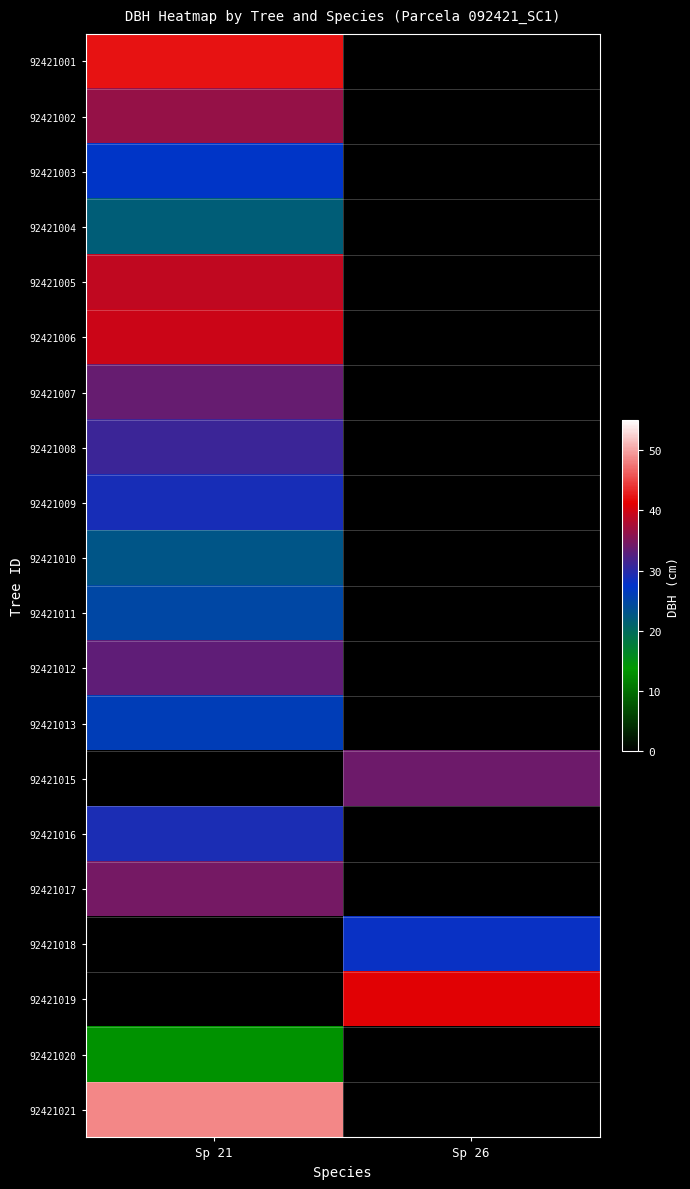

True or false: 92421013 has a value of 9.3 at Sp 21.

False